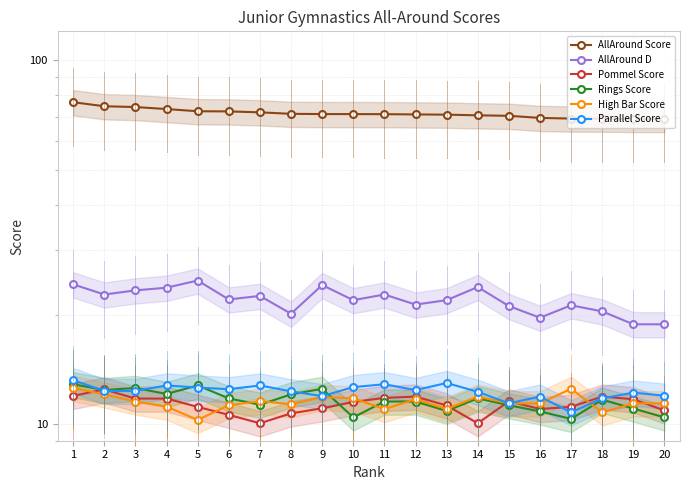

What are all the series names shown in the legend?

AllAround Score, AllAround D, Pommel Score, Rings Score, High Bar Score, Parallel Score